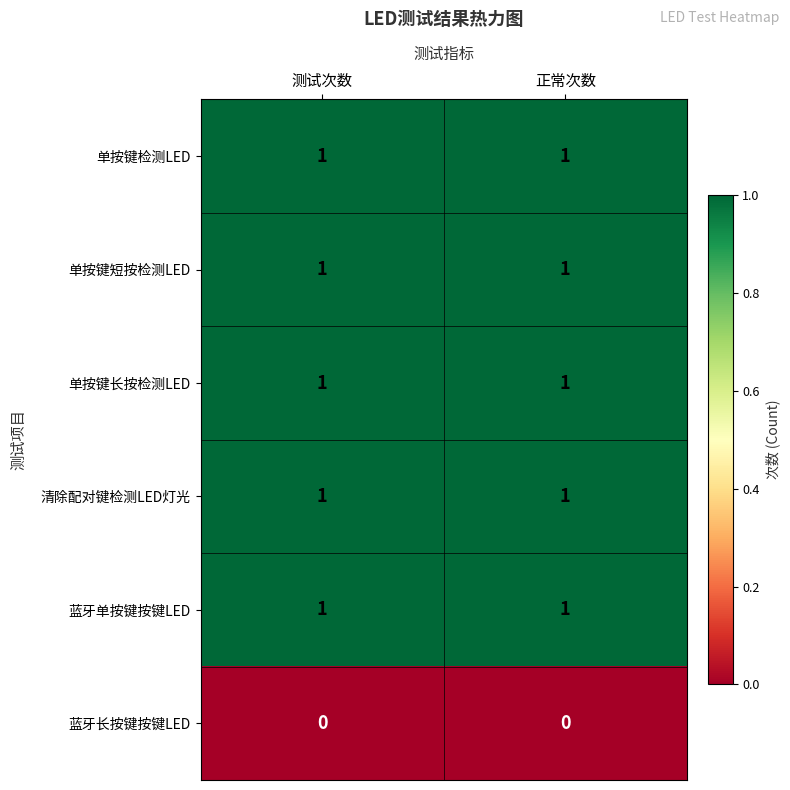

What is the total value across all series at 测试次数?

5